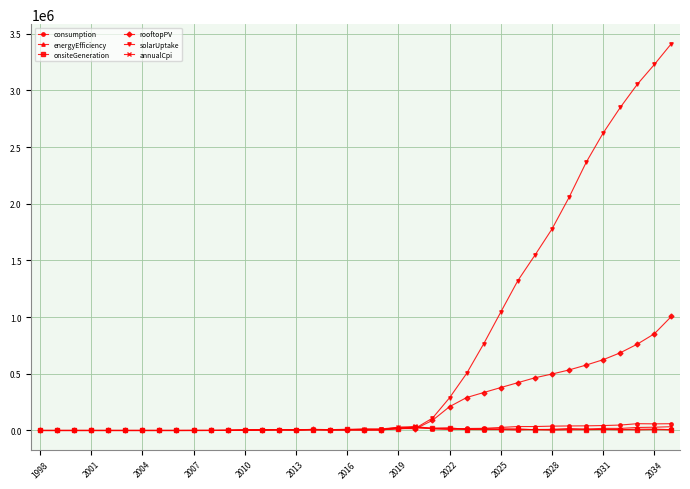

Which series has the widest spread of values?

solarUptake